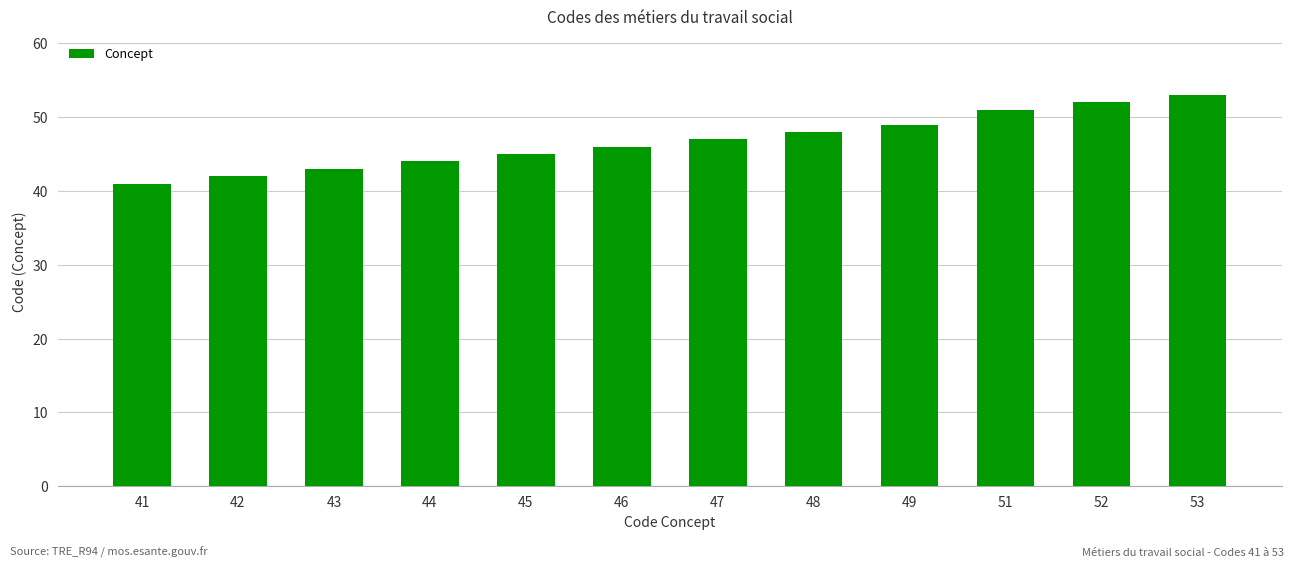

Reading right to left, extract all data points from this chart.

53	52	51	49	48	47	46	45	44	43	42	41